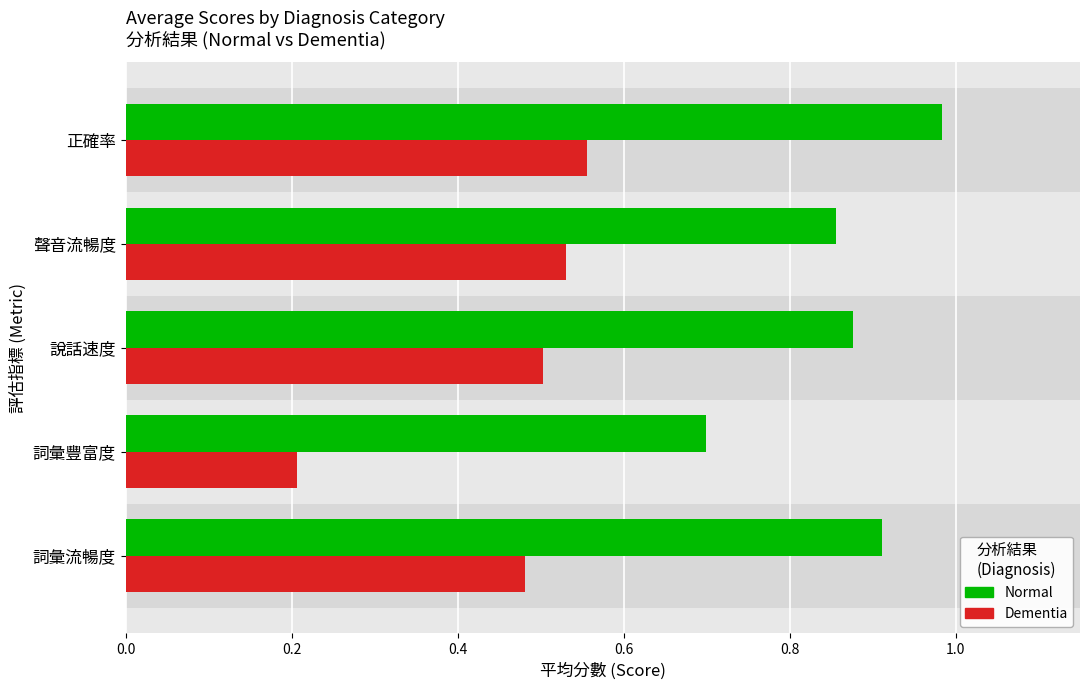

What is the value of the Normal bar at the 4th from the left?

0.9